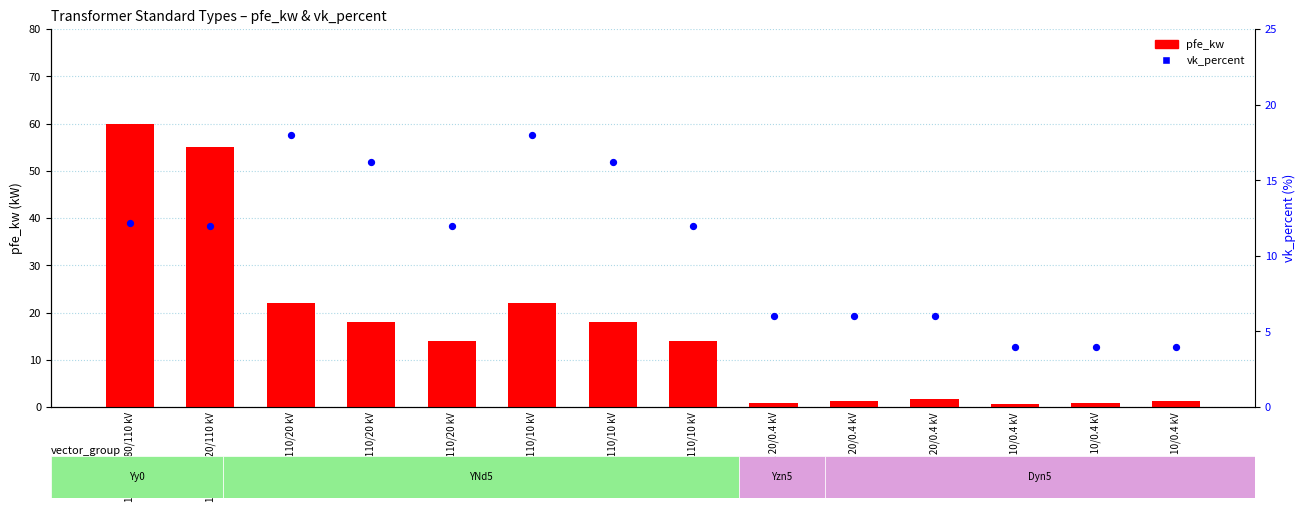

At how many categories does at least one series exceed 54?

2